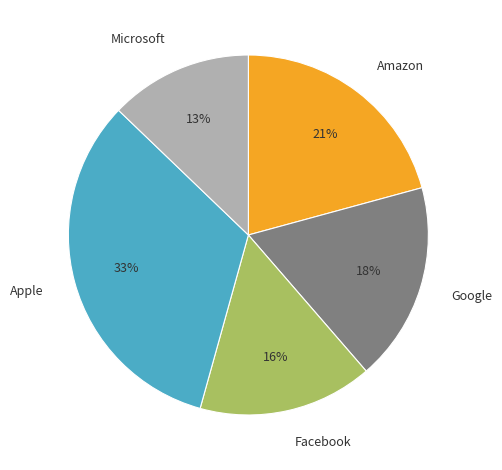

True or false: Google accounts for 18% of the total.

True